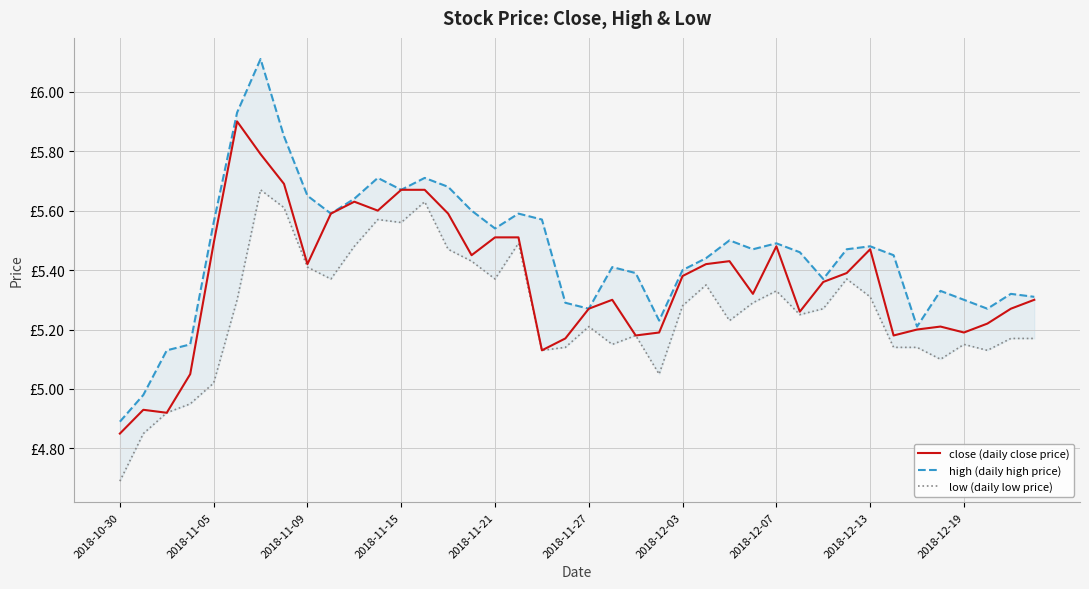

The close (daily close price) series shows 5.5 at 2018-11-21. True or false?

True